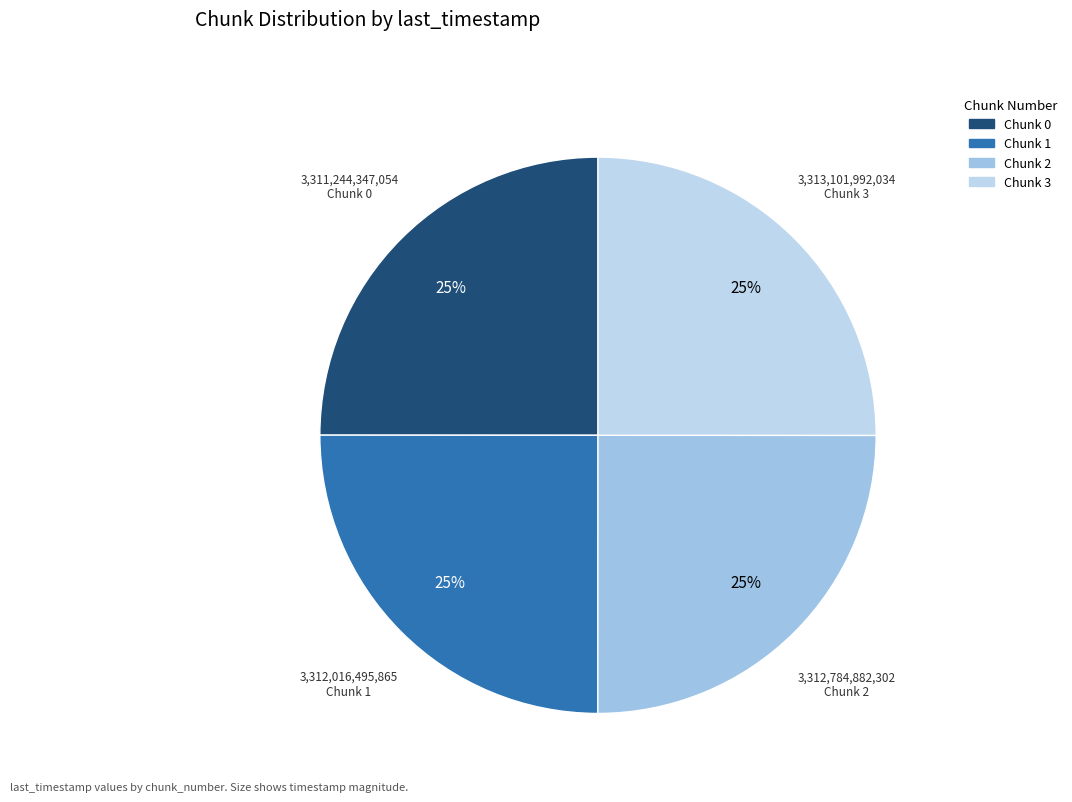

How many segments does this pie chart have?

4